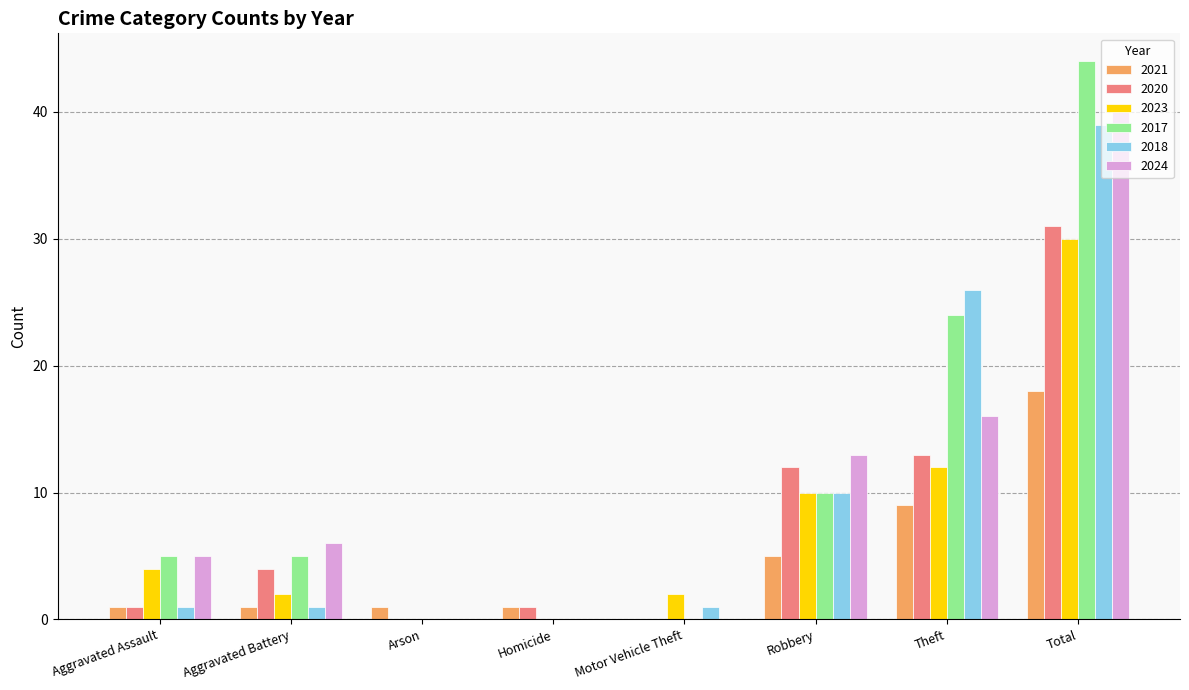

How many groups of bars are there?

8